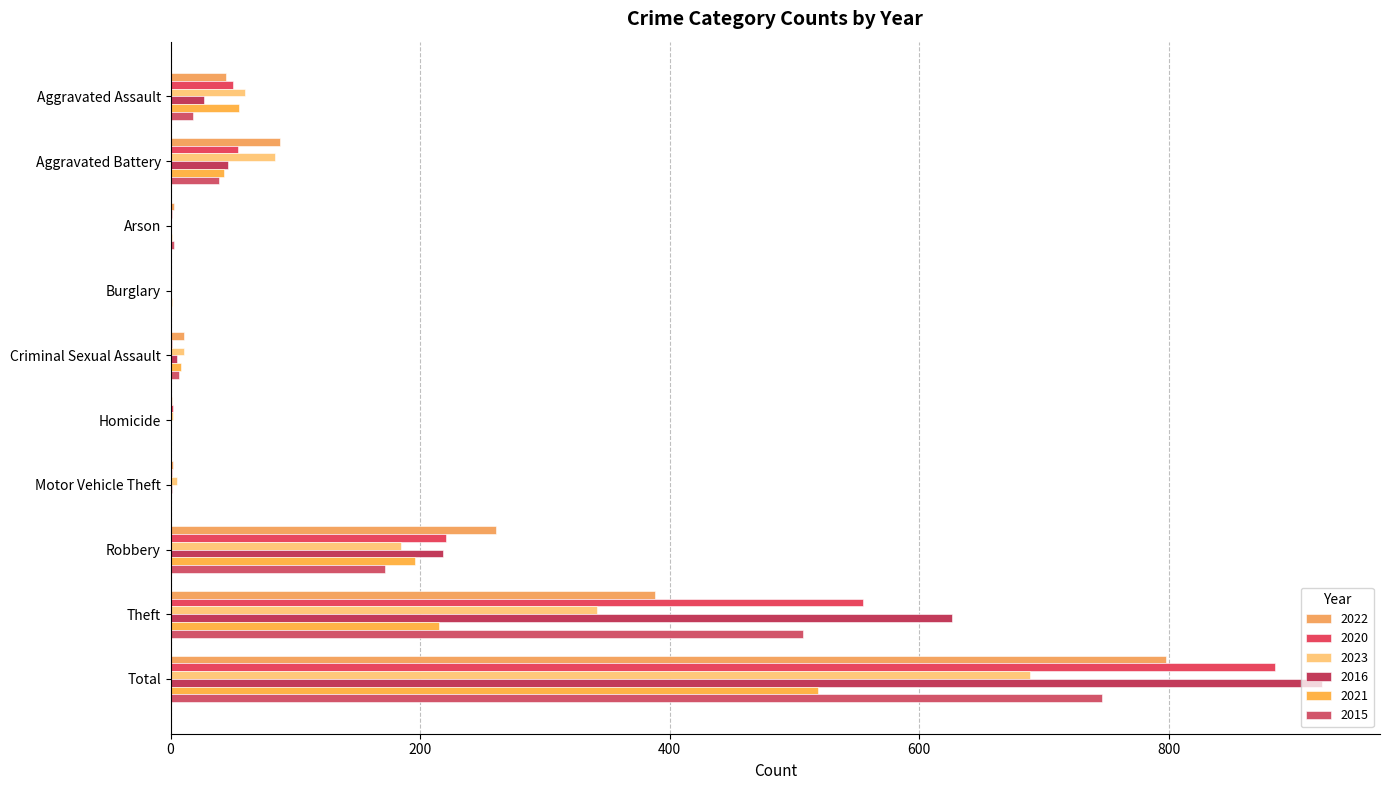

Count the number of data series in this chart.

6